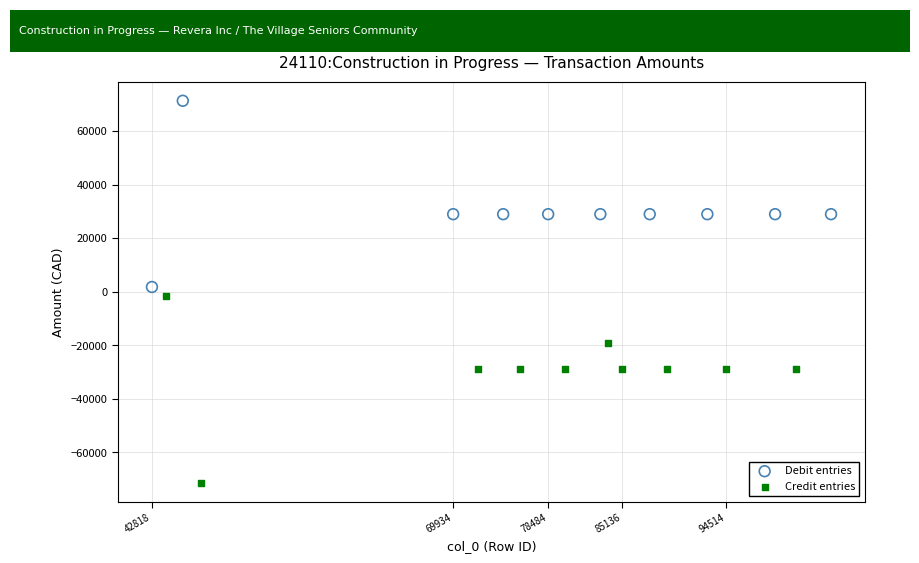

Which series contains the highest Y value?

Debit entries